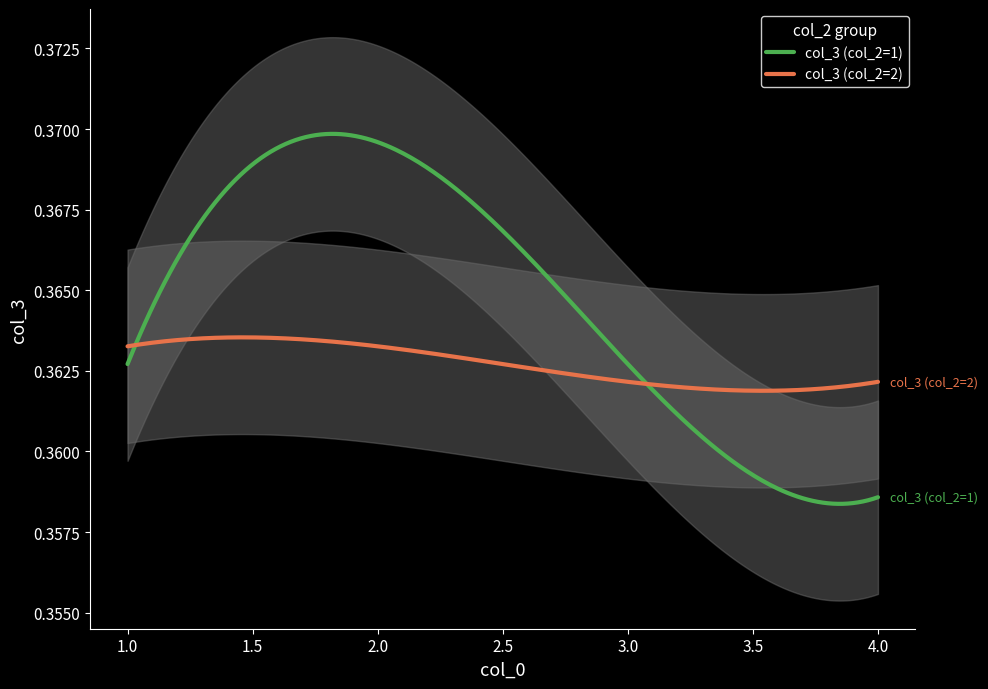

Which series has the largest range (max minus min)?

col_3 (col_2=1)